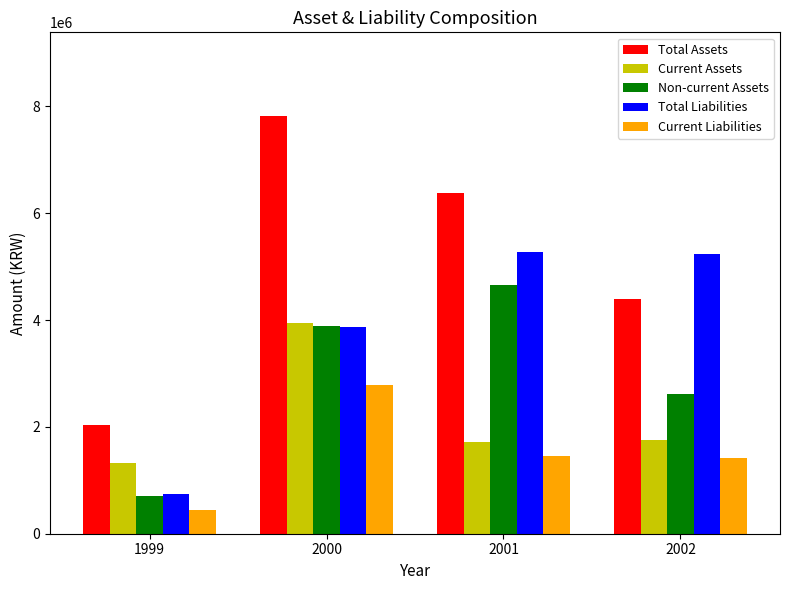

What is the maximum value shown in the chart?

7823984